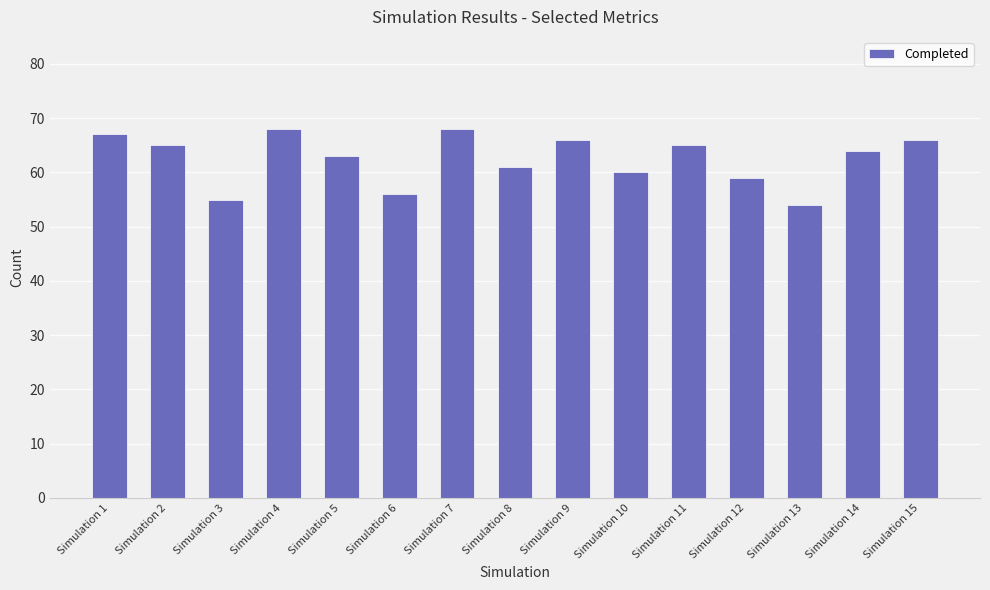

Reading left to right, transcribe all the data shown in this chart.

67	65	55	68	63	56	68	61	66	60	65	59	54	64	66